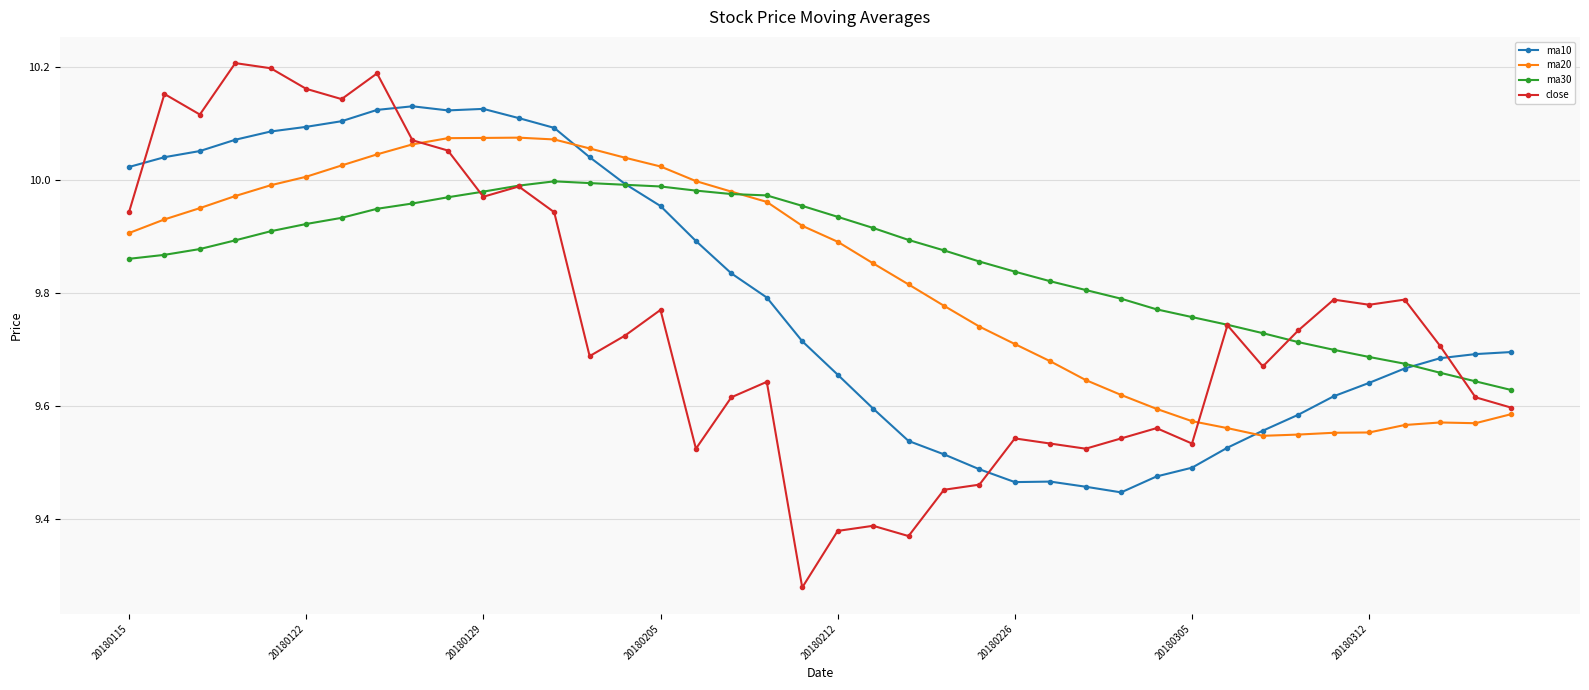

Which series has the largest range (max minus min)?

close